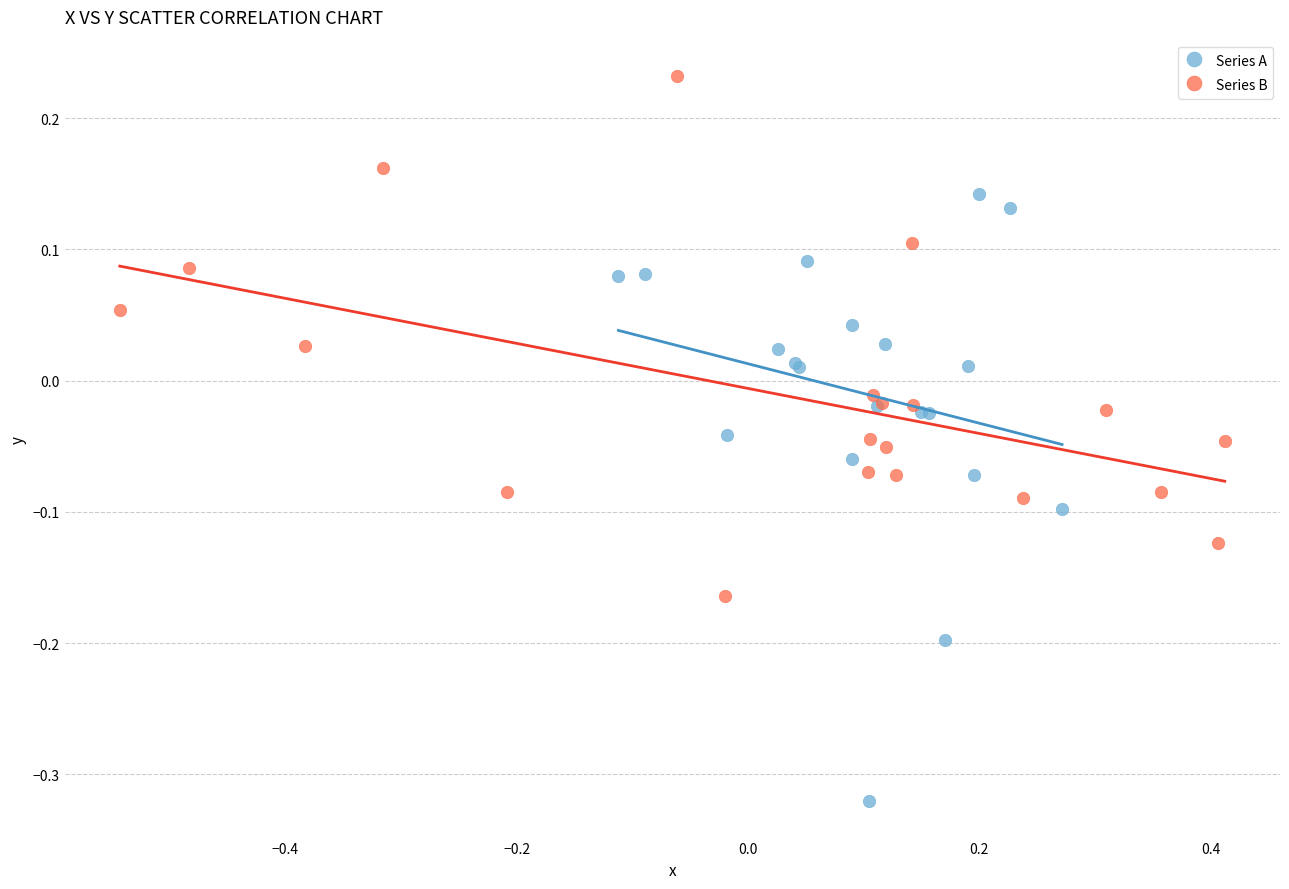

What are all the series names shown in the legend?

Series A, Series B